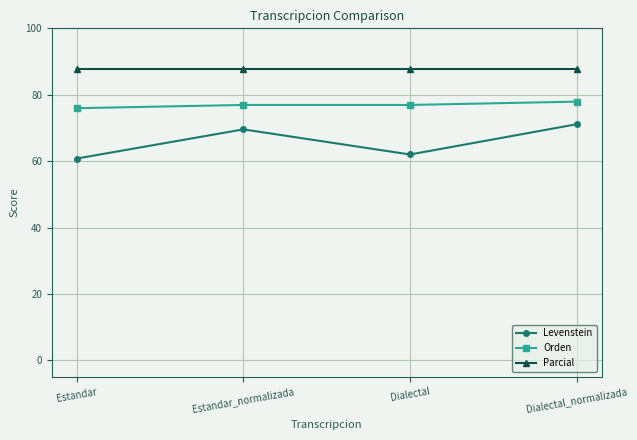

At which category is the sum across all series the highest?

Dialectal_normalizada